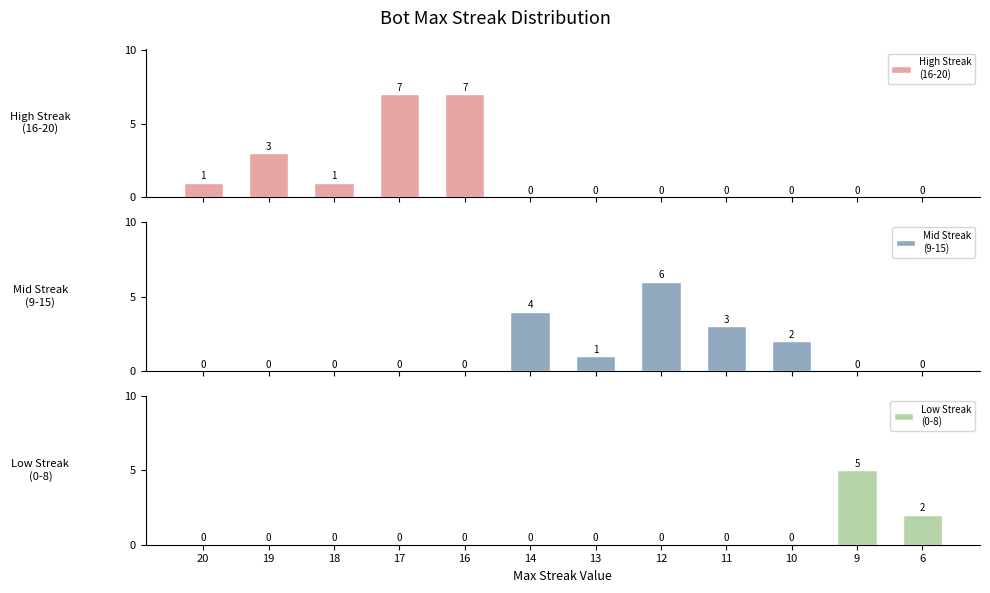

Reading left to right, what are all the values shown in this chart?

High Streak
(16-20): 1	3	1	7	7	0	0	0	0	0	0	0
Mid Streak
(9-15): 0	0	0	0	0	4	1	6	3	2	0	0
Low Streak
(0-8): 0	0	0	0	0	0	0	0	0	0	5	2